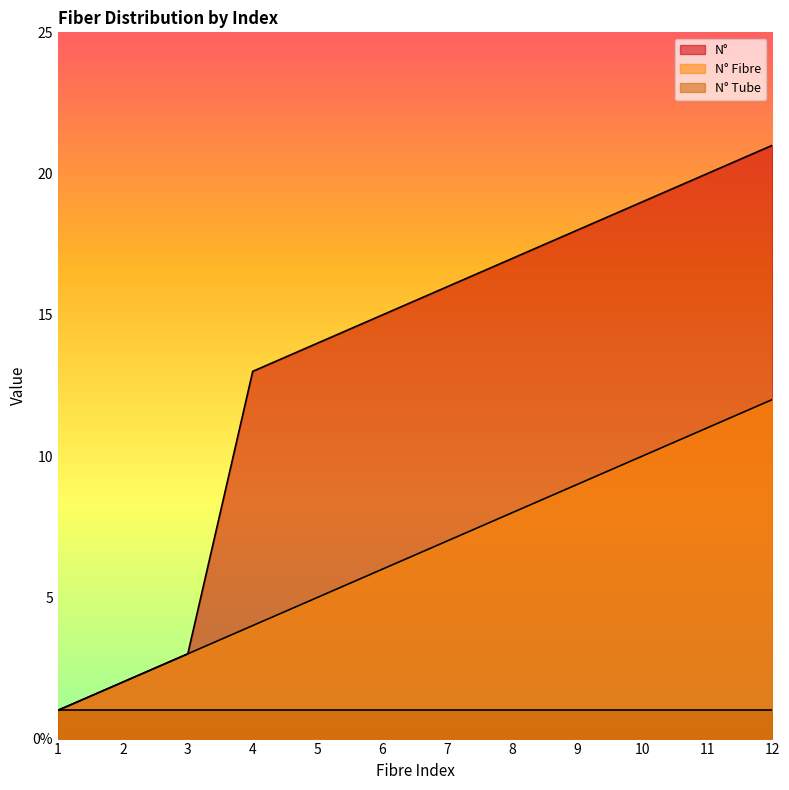

The N° series shows 6 at 5. True or false?

False